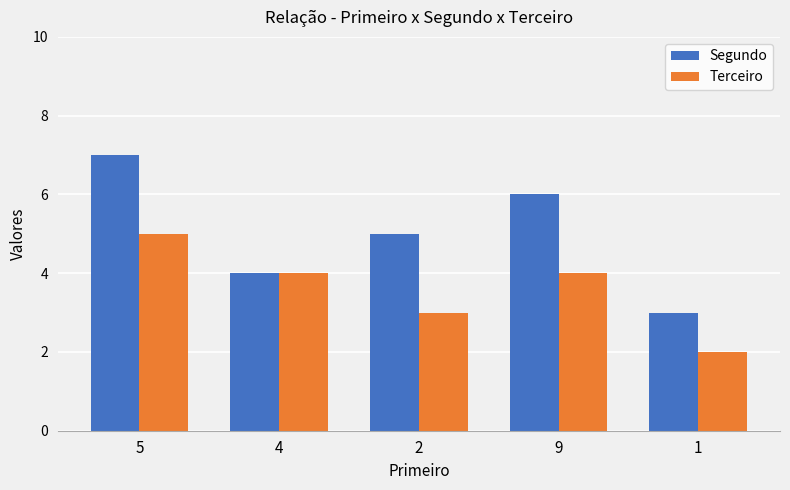

What is the difference between the highest and lowest values at 5?

2